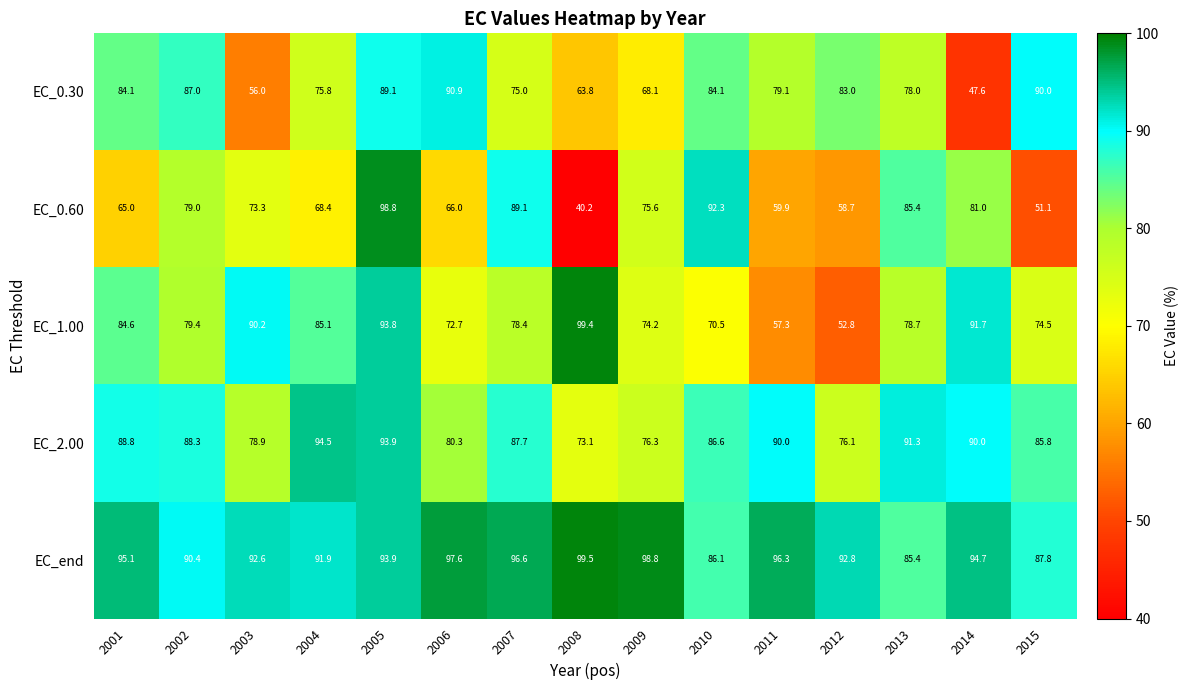

At which category does the chart reach its peak across all series?

2008